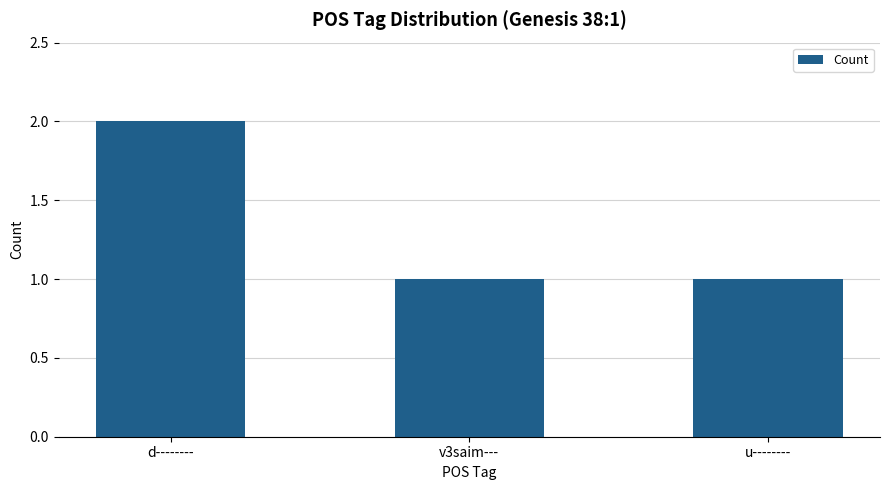

What is the average value?

1